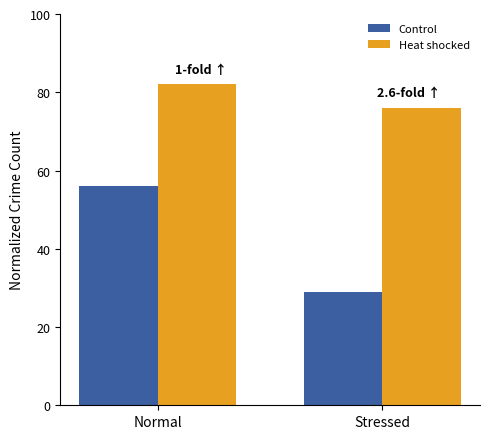

What is the difference between the maximum and minimum values in the Heat shocked series?

6